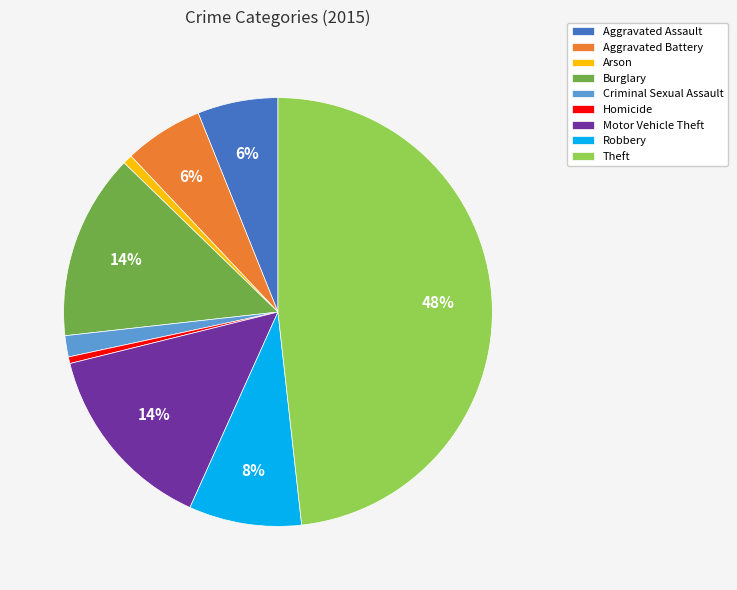

Is it true that Aggravated Battery is 12% of the pie?

False